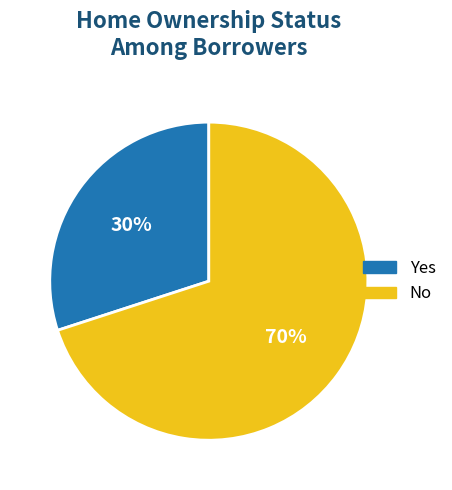

How many segments does this pie chart have?

2